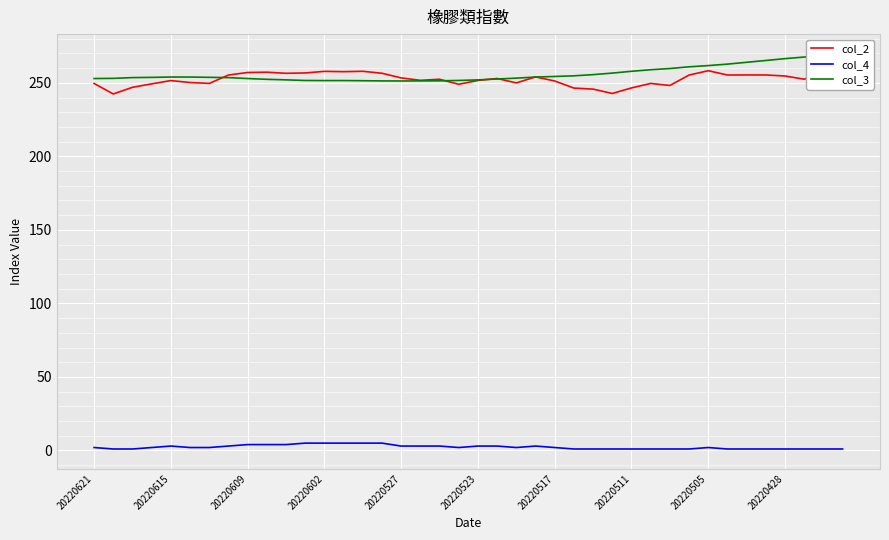

Which series has the largest range (max minus min)?

col_3